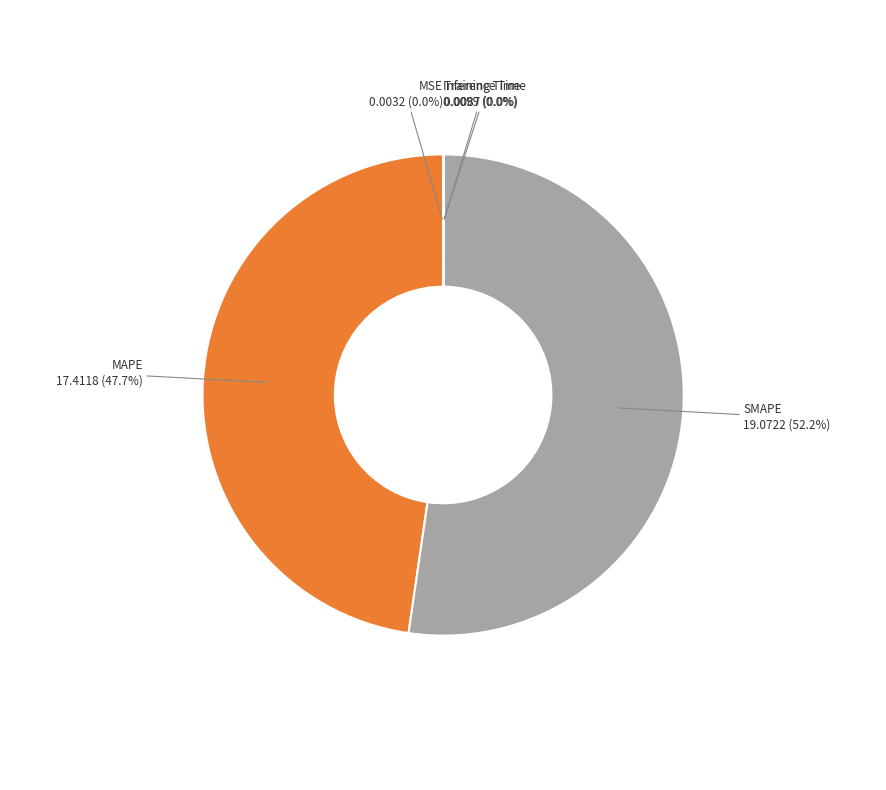

What percentage is NOT represented by MAPE?

52.3%